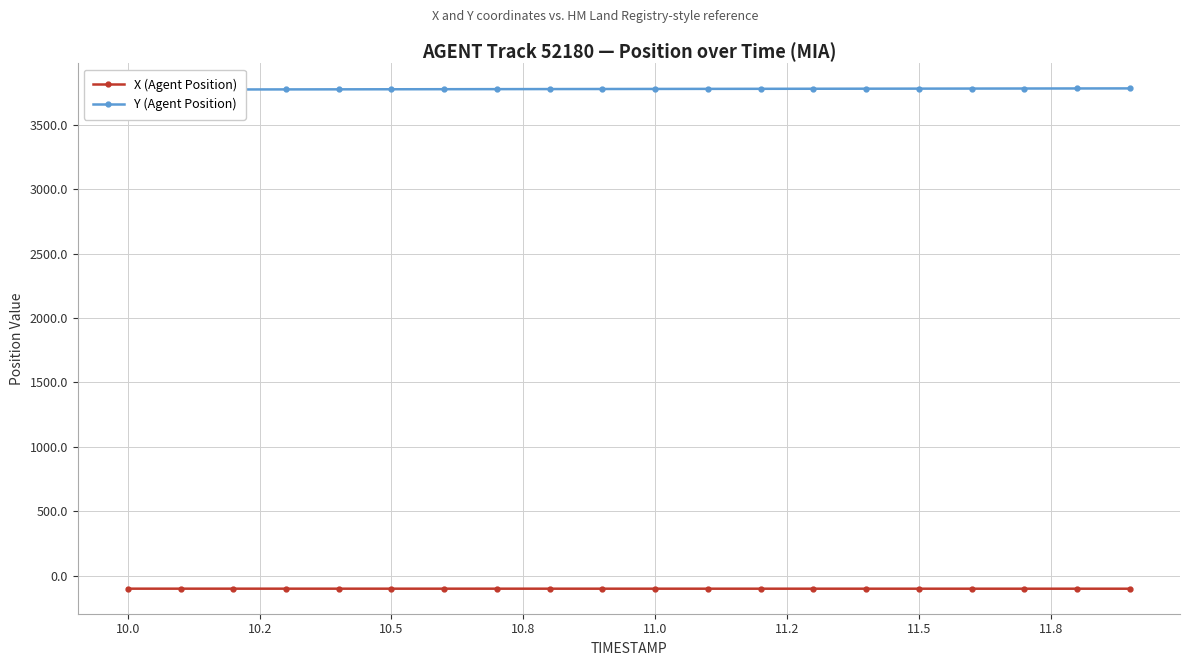

At how many categories does at least one series exceed 2632?

20